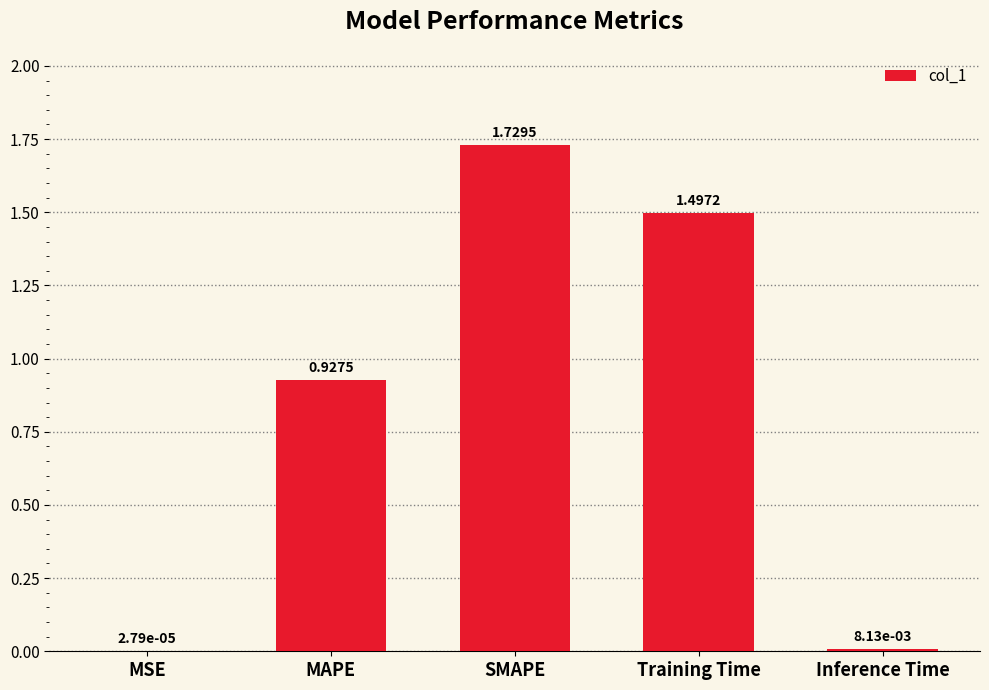

At which label is the value closest to 0?

MSE